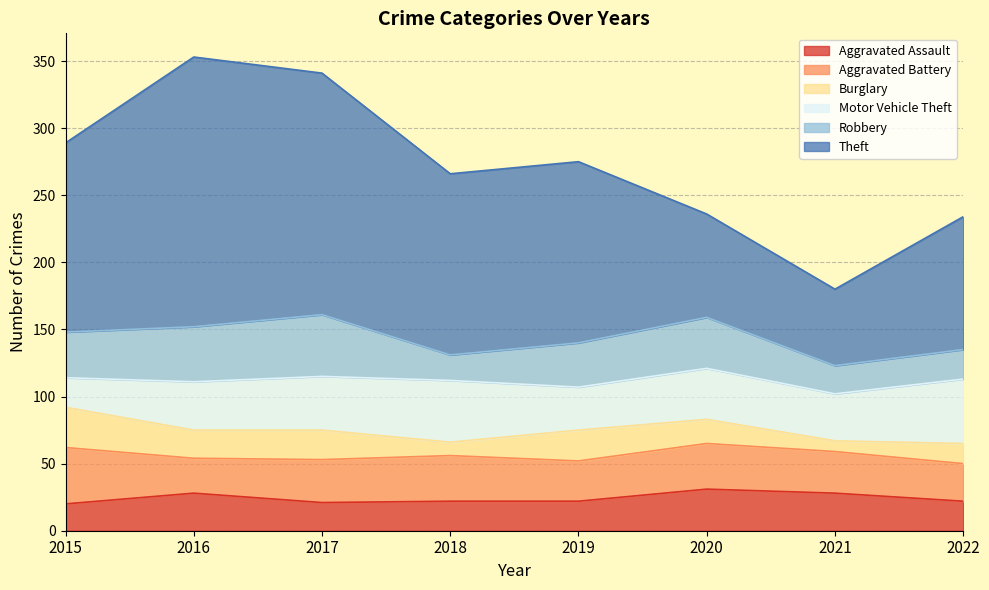

What are all the series names shown in the legend?

Aggravated Assault, Aggravated Battery, Burglary, Motor Vehicle Theft, Robbery, Theft